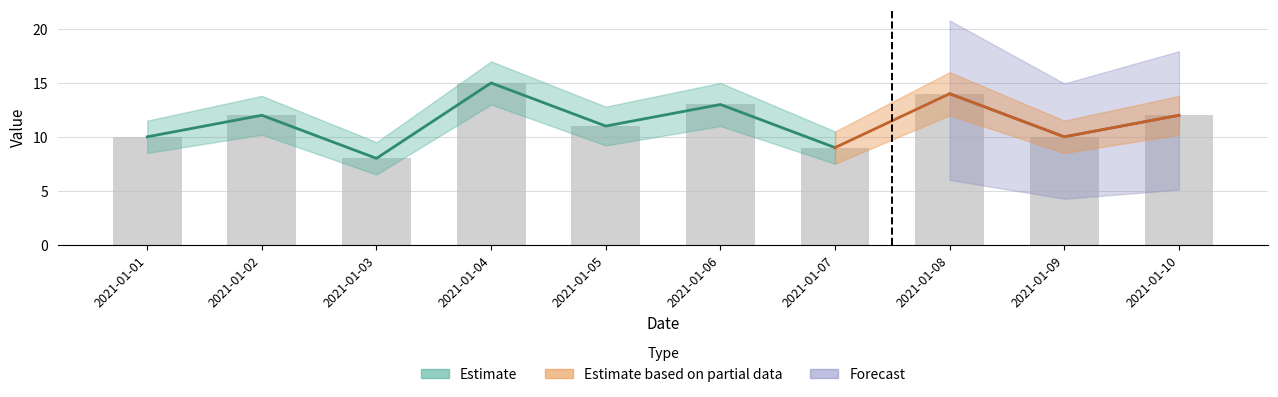

Rank the series by their average value, from highest to lowest.

Value_upper, Value, Value_lower